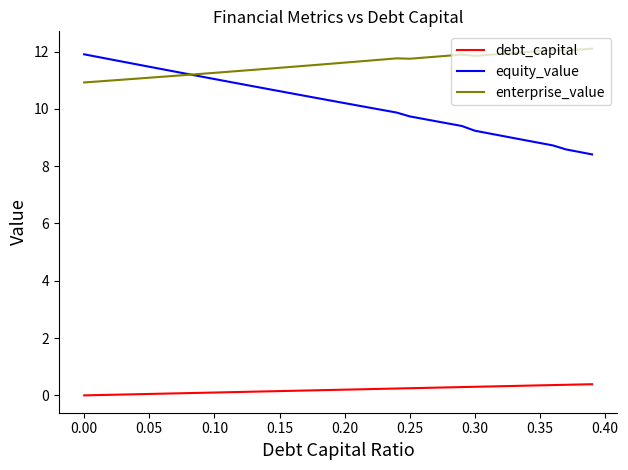

True or false: enterprise_value and debt_capital intersect in this chart.

False